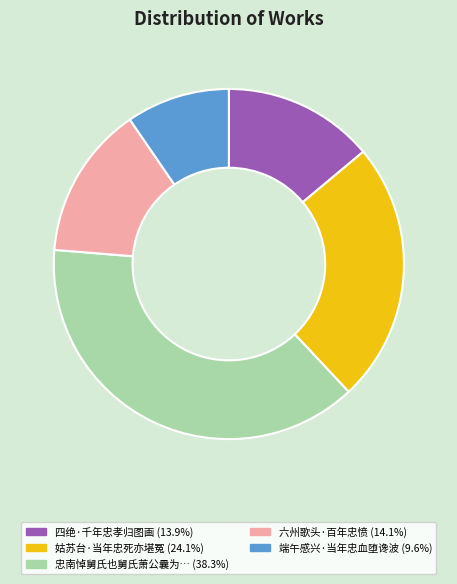

Does any single category account for the majority?

No